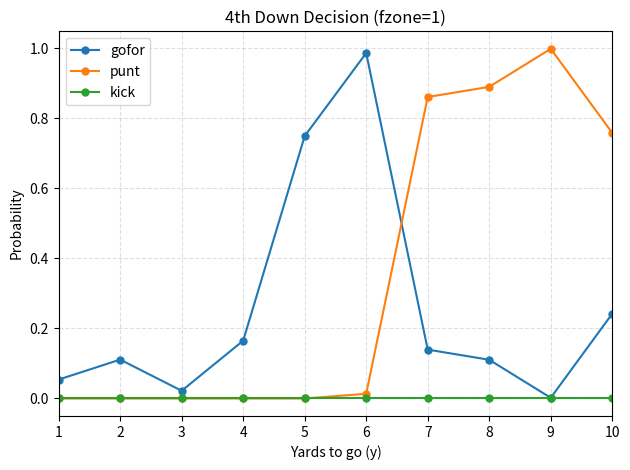

Which series has the largest total across all categories?

punt